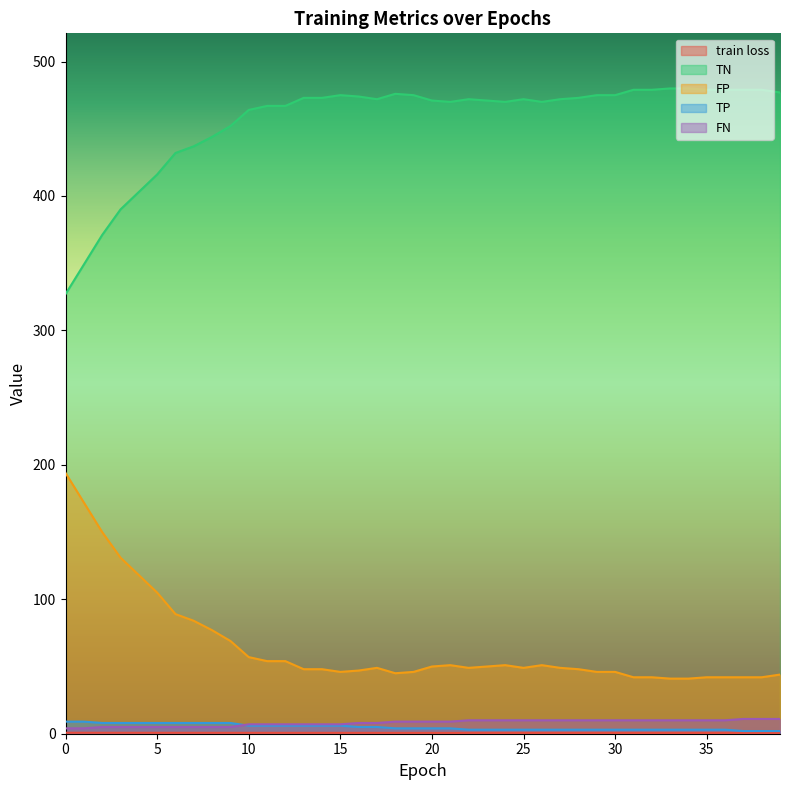

At 29, list the series in order from smallest to largest.

train loss, TP, FN, FP, TN